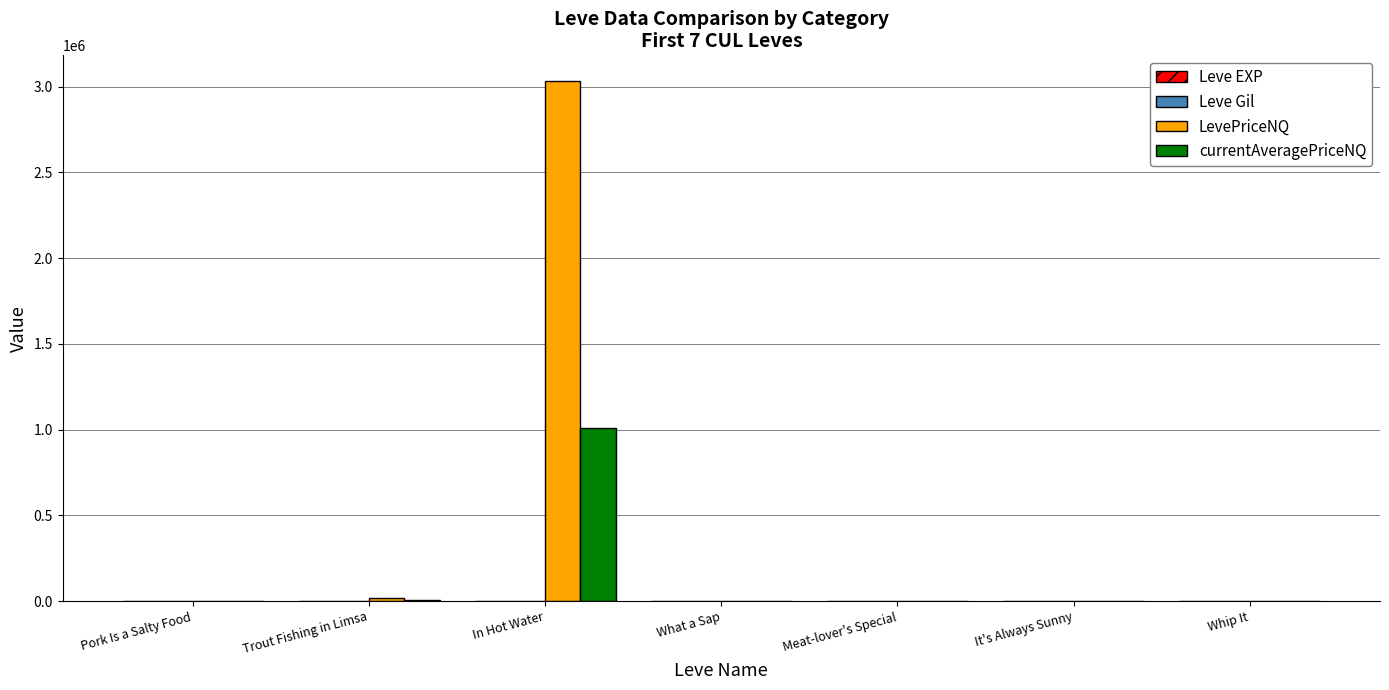

How many groups of bars are there?

7